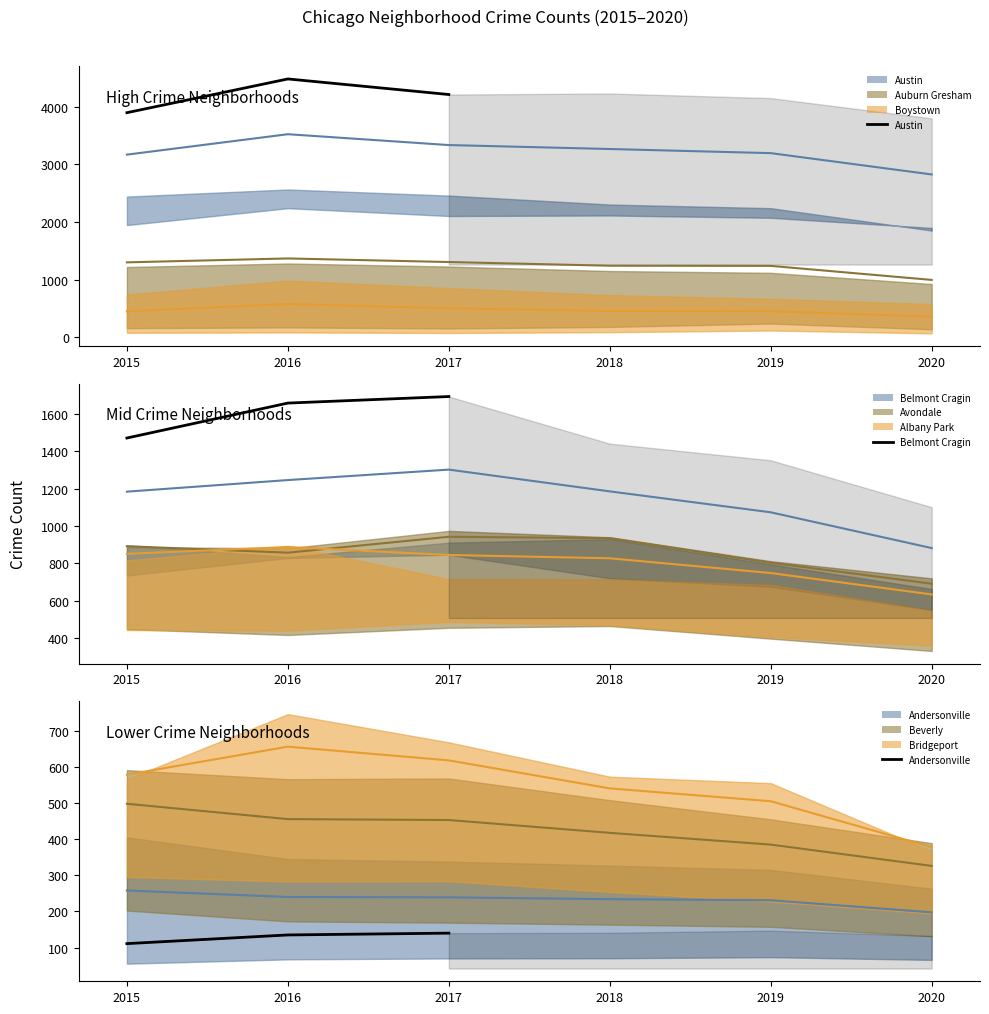

What is the minimum value shown in the chart?

111